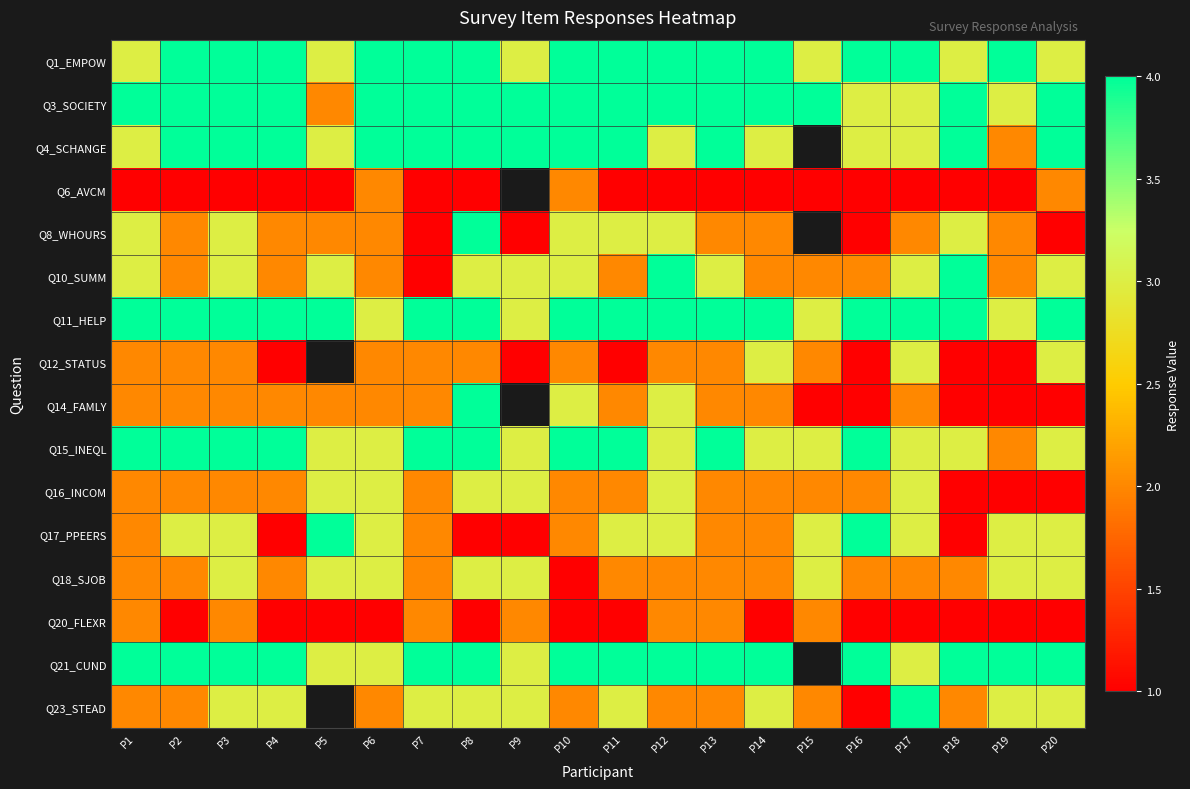

Which category has the lowest value in the Q6_AVCM series?

P1